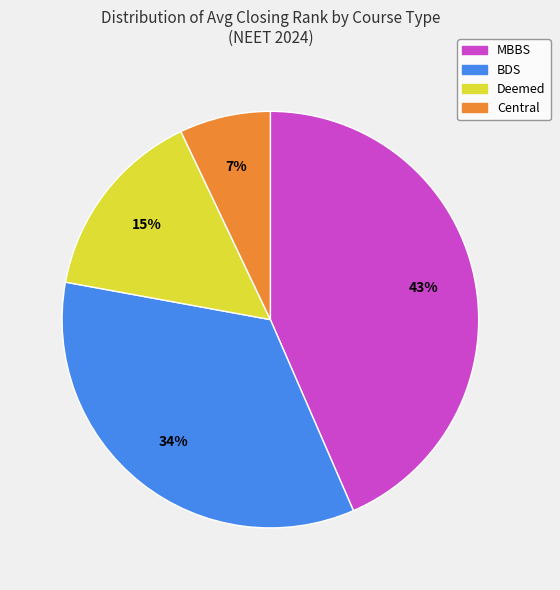

How many segments does this pie chart have?

4